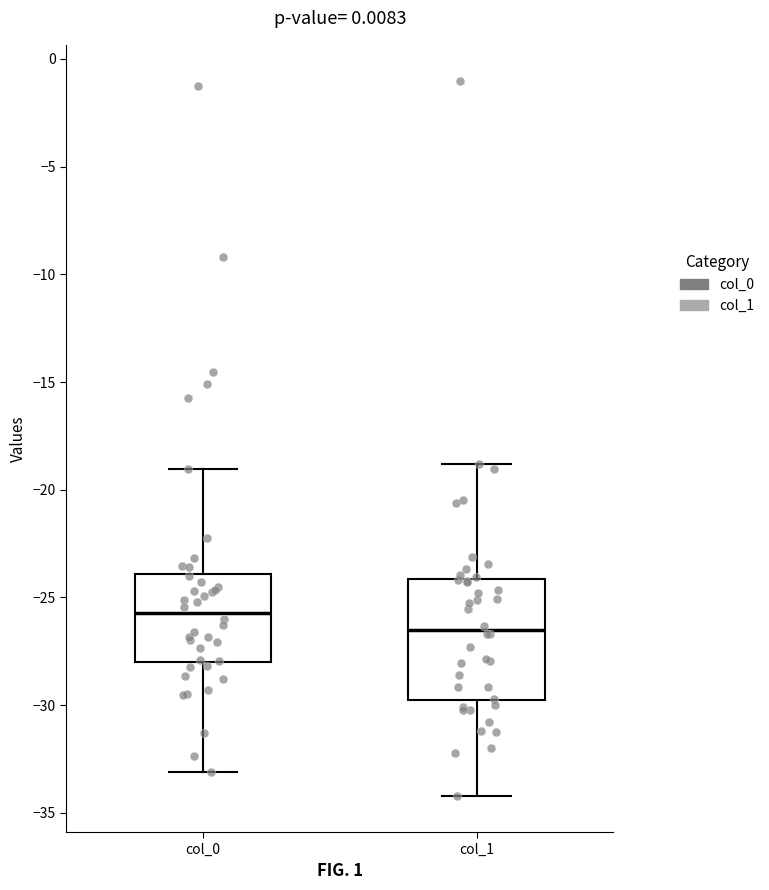

Reading left to right, transcribe this box plot: for each box, give where its median line is, the range the box spans, and where its two whiskers end, as read against the y-axis. The values are not printed on the chart, so give them approximately, as read against the axis.

col_0: median -25.5, box -28.0 to -24.0, whiskers -33.0 to -19.0
col_1: median -26.5, box -30.0 to -24.0, whiskers -34.0 to -19.0